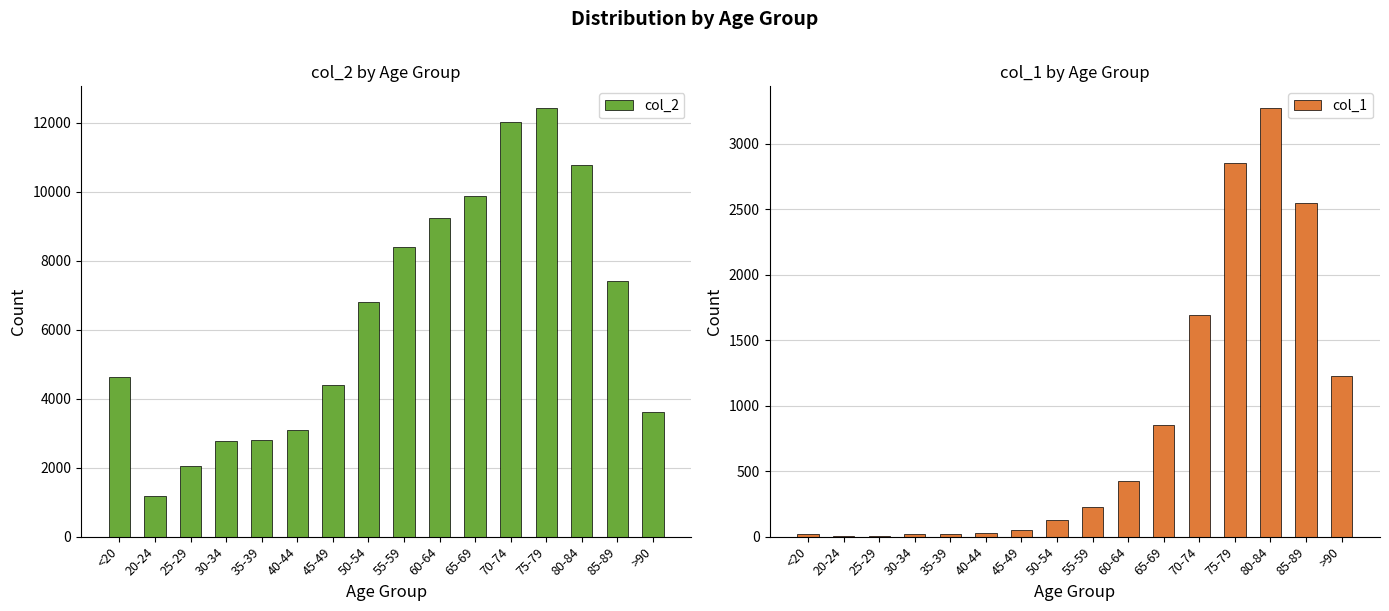

At 85-89, list the series in order from largest to smallest.

col_2, col_1